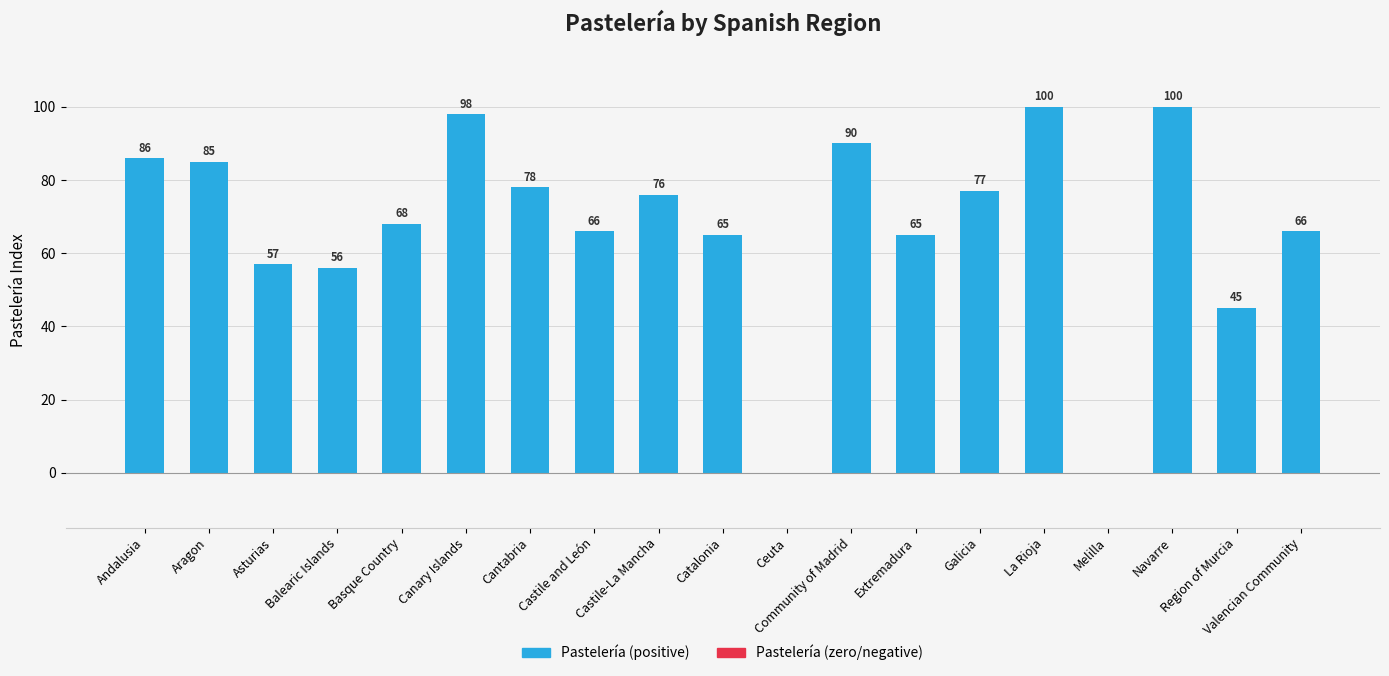

What is the sum of all values?

1278